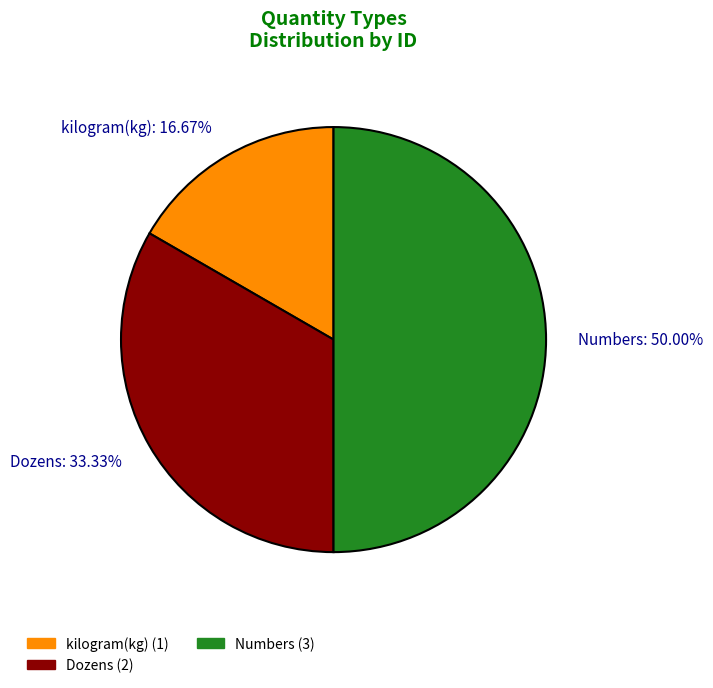

How many segments does this pie chart have?

3